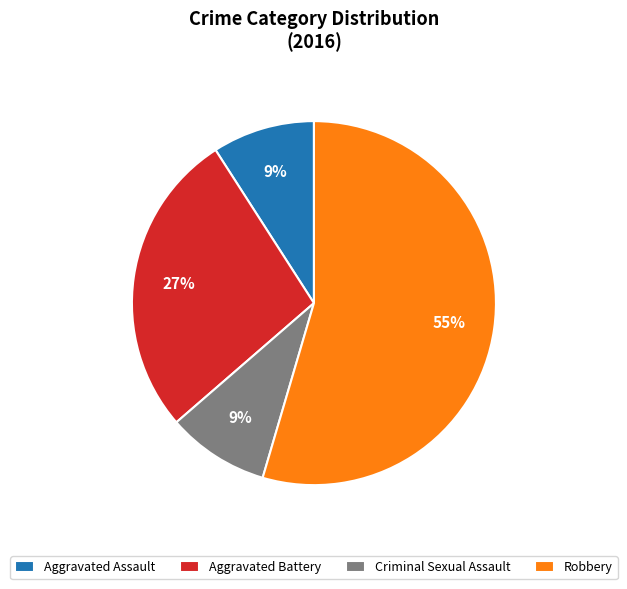

To the nearest percent, what percentage of the pie is Aggravated Battery?

27%